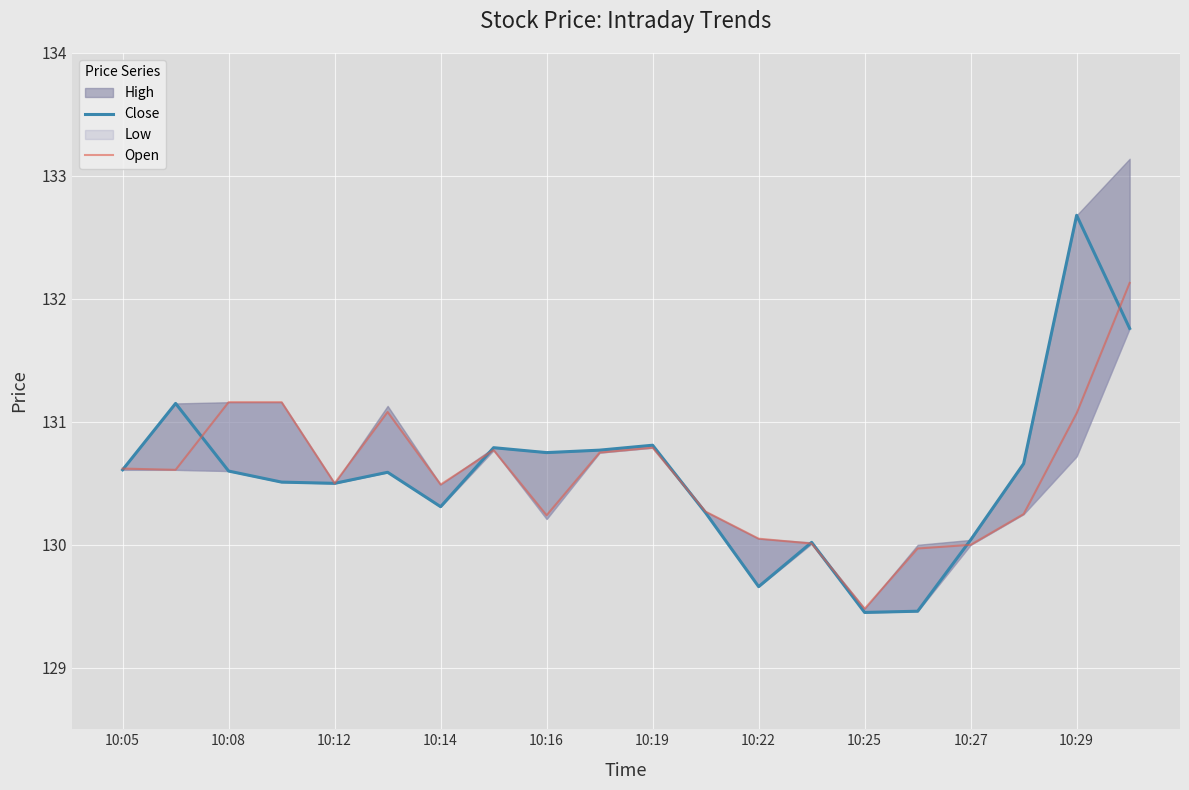

Reading left to right, transcribe all the data shown in this chart.

Close: 130.6	131.2	130.6	130.5	130.5	130.6	130.3	130.8	130.8	130.8	130.8	130.3	129.7	130.0	129.4	129.5	130.0	130.7	132.7	131.8
Open: 130.6	130.6	131.2	131.2	130.5	131.1	130.5	130.8	130.2	130.8	130.8	130.3	130.1	130.0	129.5	130.0	130.0	130.2	131.1	132.1